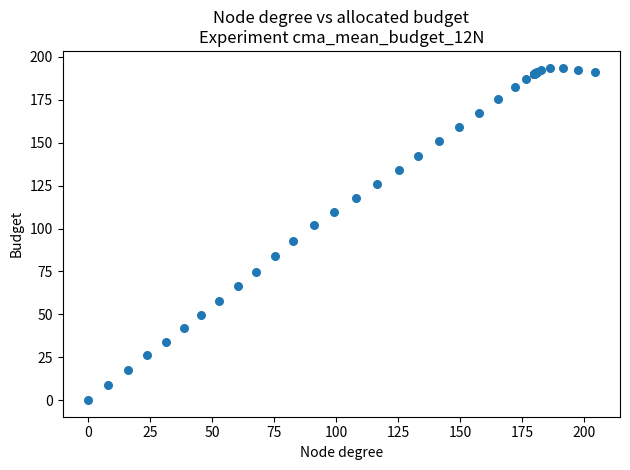

What Y value in the scatter plot is closest to 96?

93.0